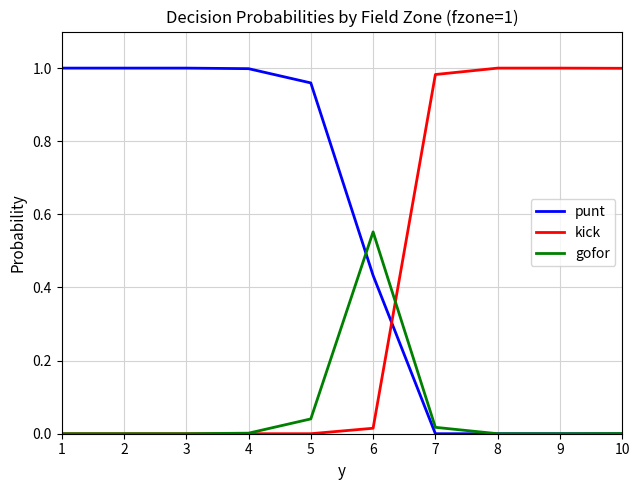

Rank the series by their average value, from lowest to highest.

gofor, kick, punt